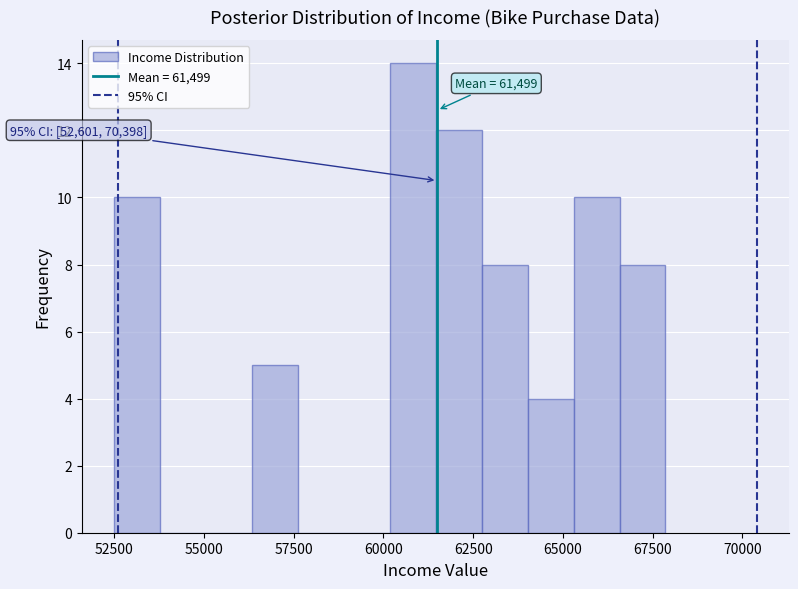

Read against the x-axis, roughly where is the centre of the tallest bar?

61000